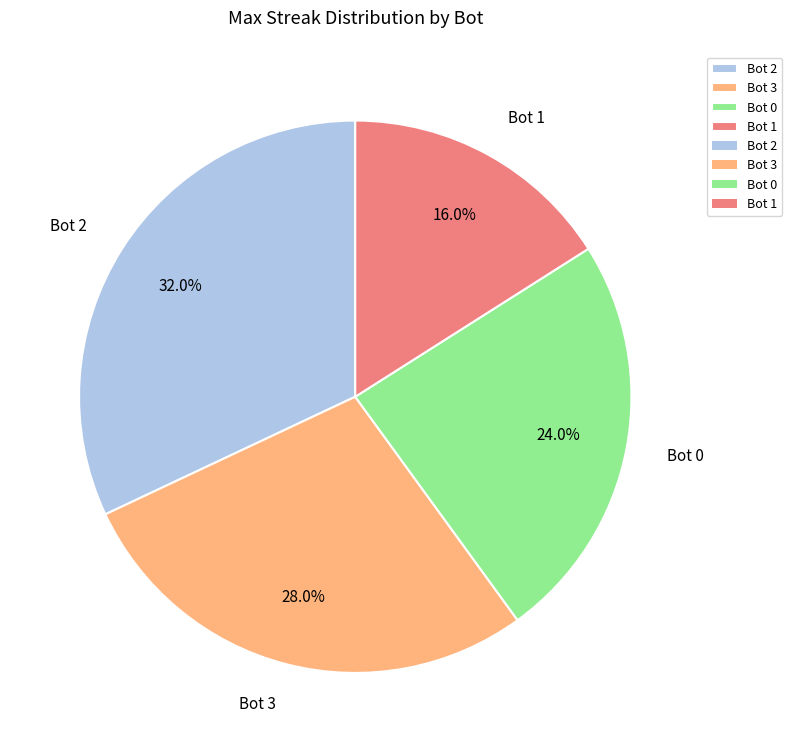

To the nearest percent, what is the difference between the largest and smallest slice percentages?

16%